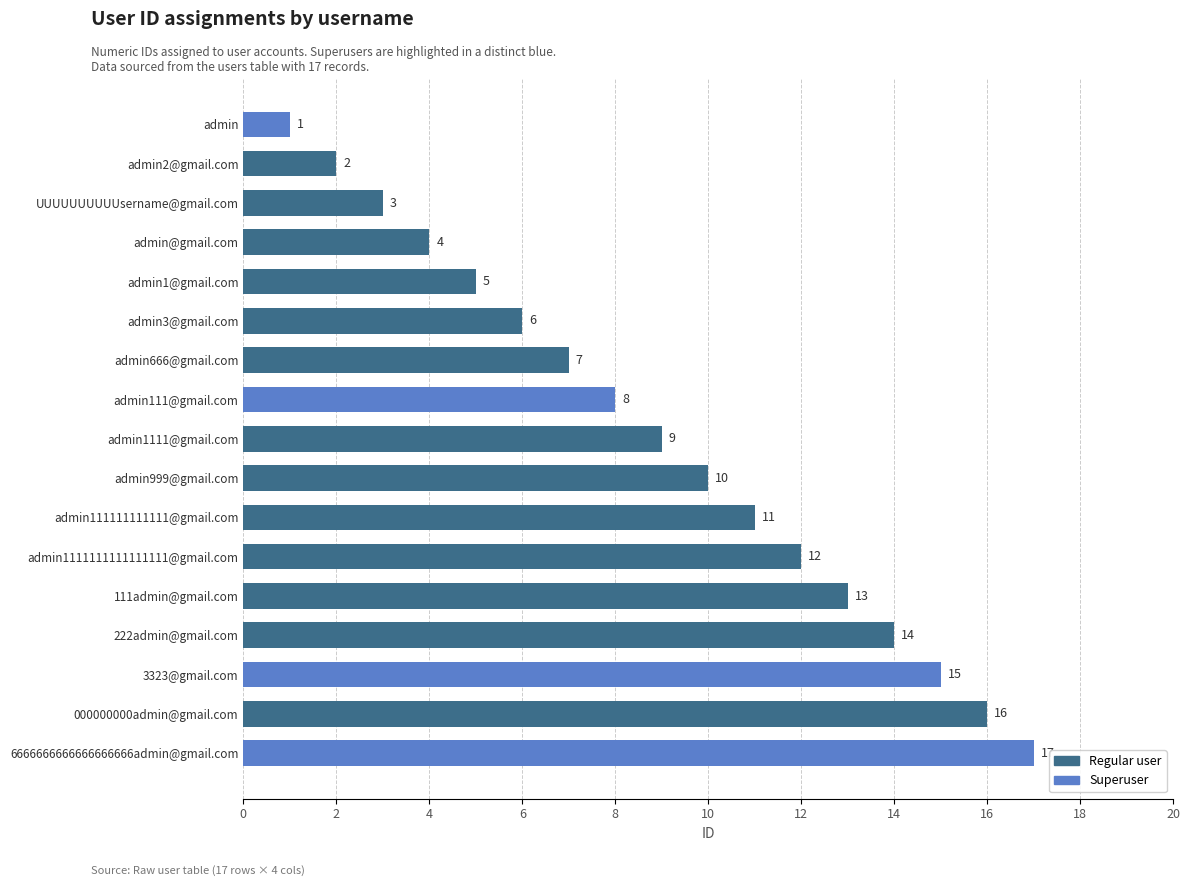

How many values are below 9?

8